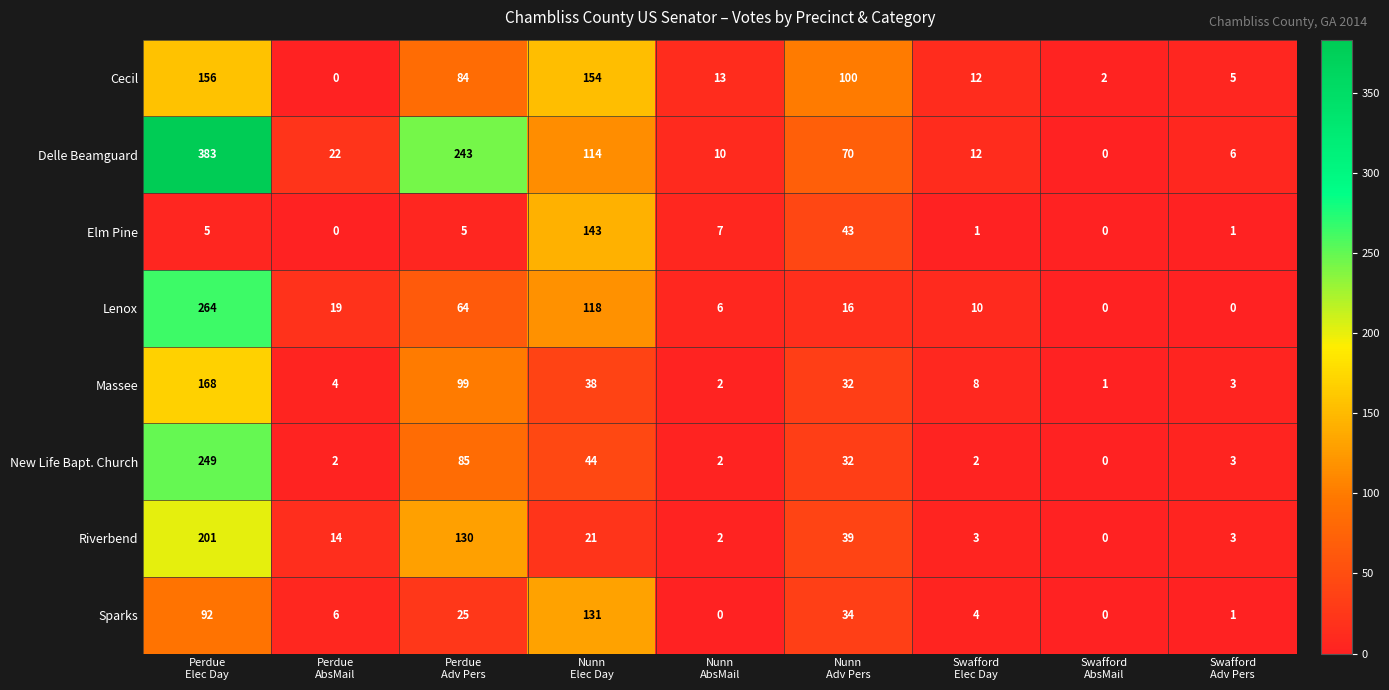

List the series in order of their peak value, lowest first.

Sparks, Elm Pine, Cecil, Massee, Riverbend, New Life Bapt. Church, Lenox, Delle Beamguard